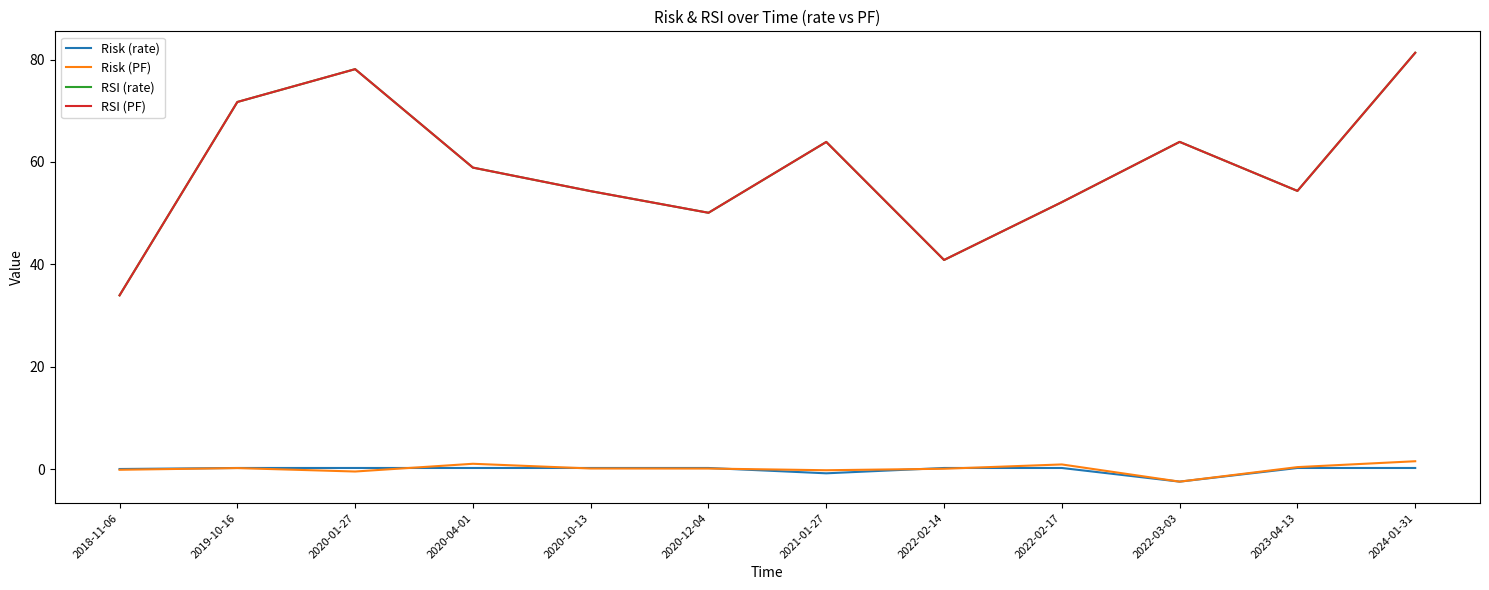

What position from the left is 2024-01-31?

12